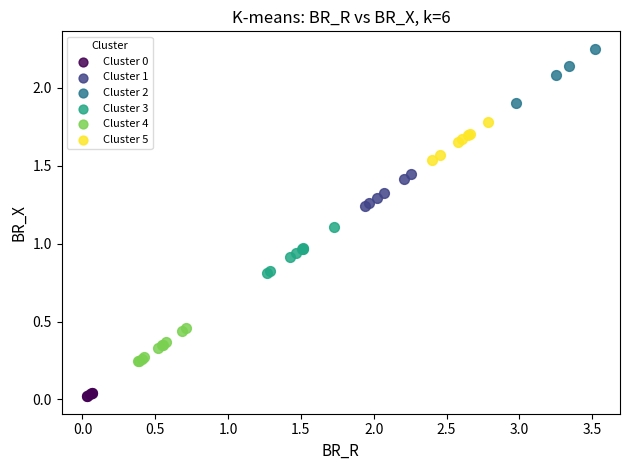

Which series contains the highest Y value?

Cluster 2